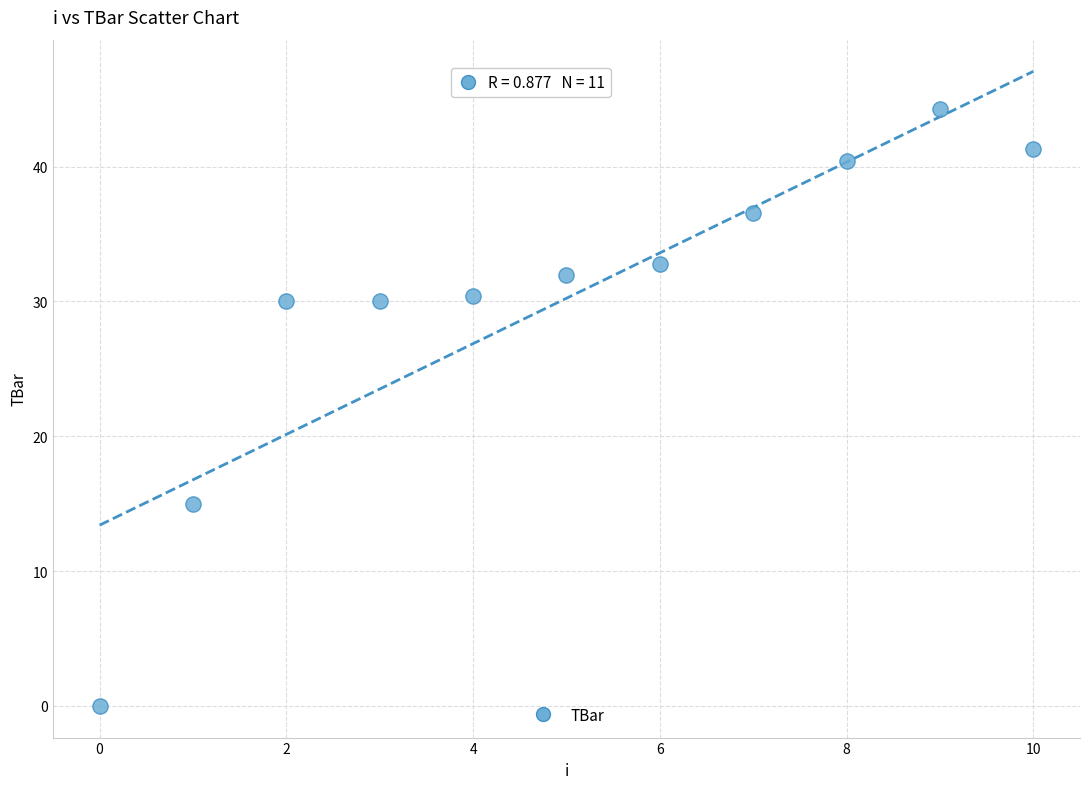

What Y value in the scatter plot is closest to 22?

15.0